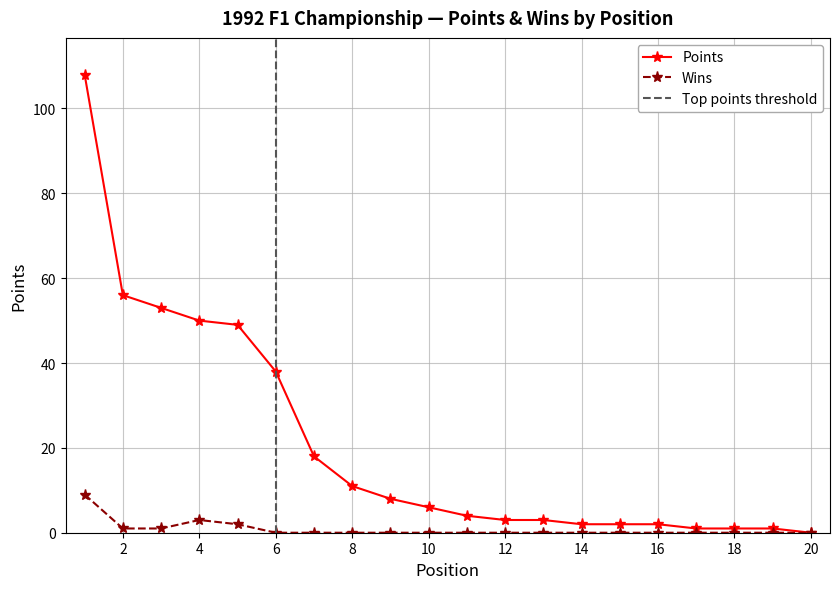

True or false: Points and Wins intersect in this chart.

False